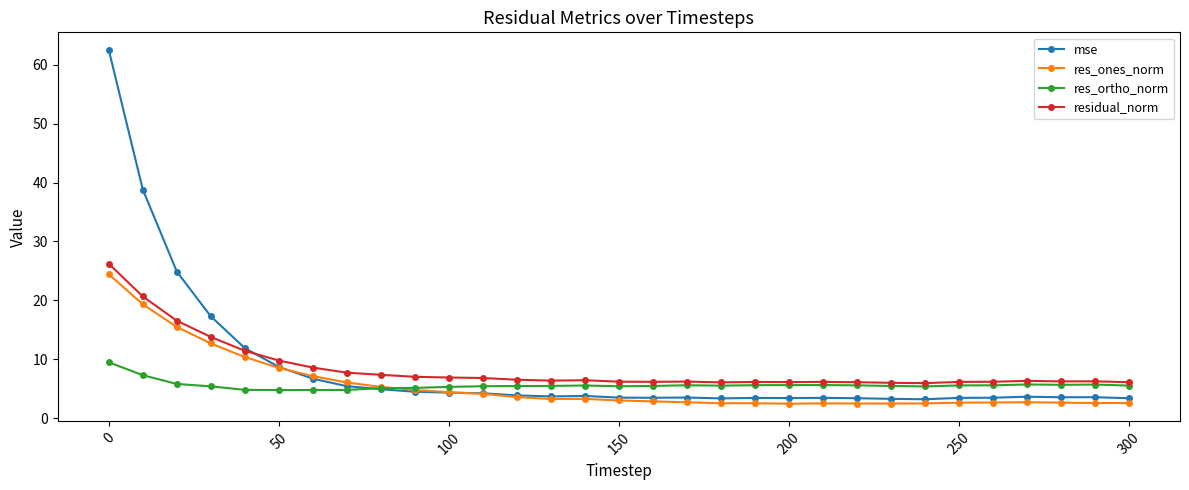

Which series has the largest range (max minus min)?

mse